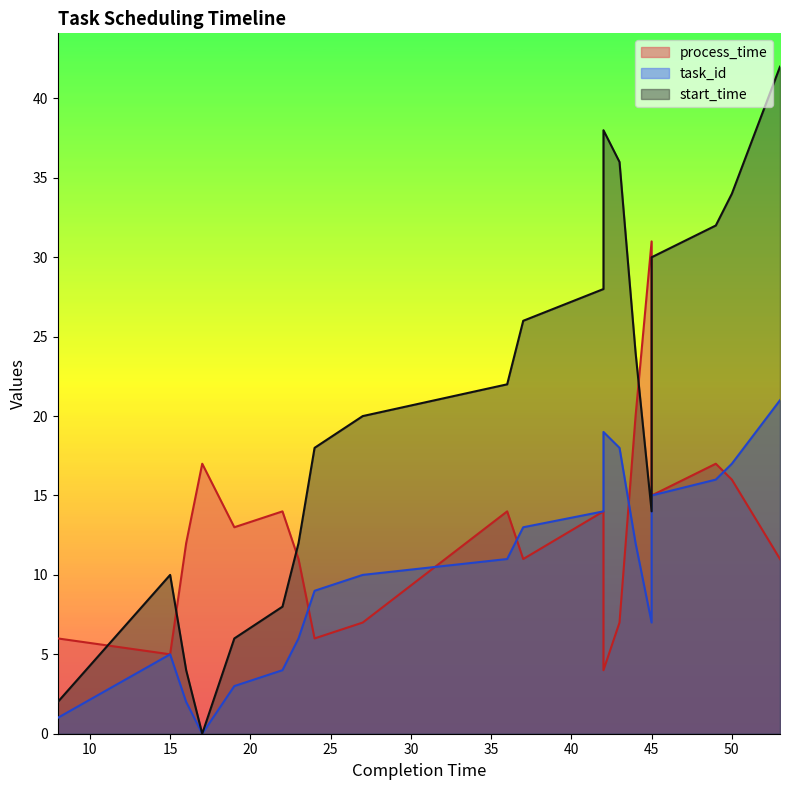

Rank the series by their average value, from lowest to highest.

task_id, process_time, start_time